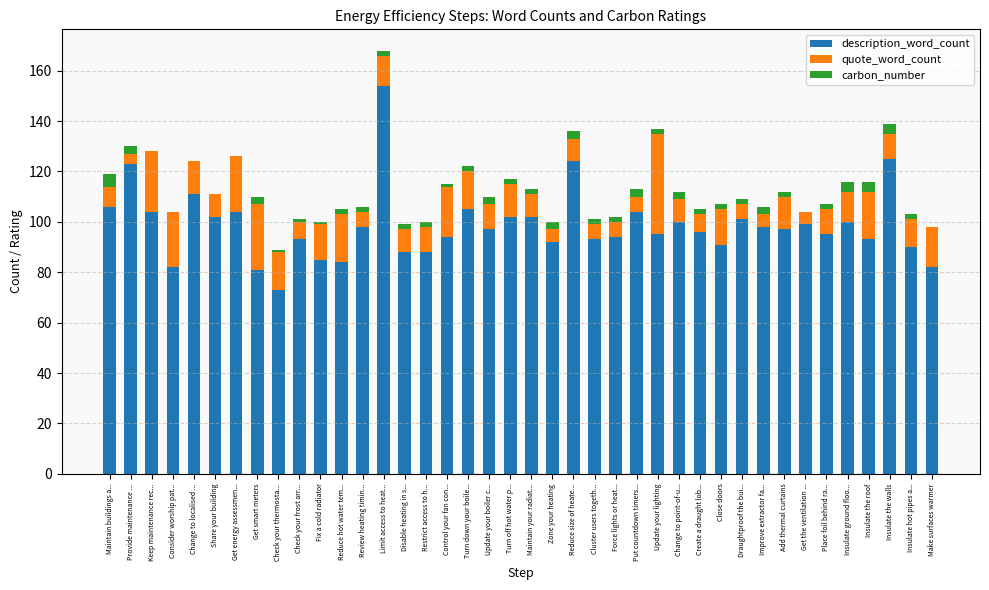

At which category is the sum across all series the highest?

Limit access to heat...